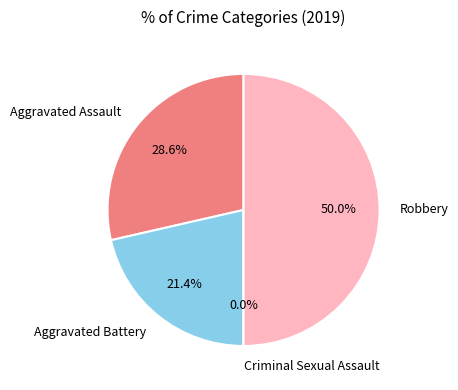

Is it true that Aggravated Battery is 21% of the pie?

True